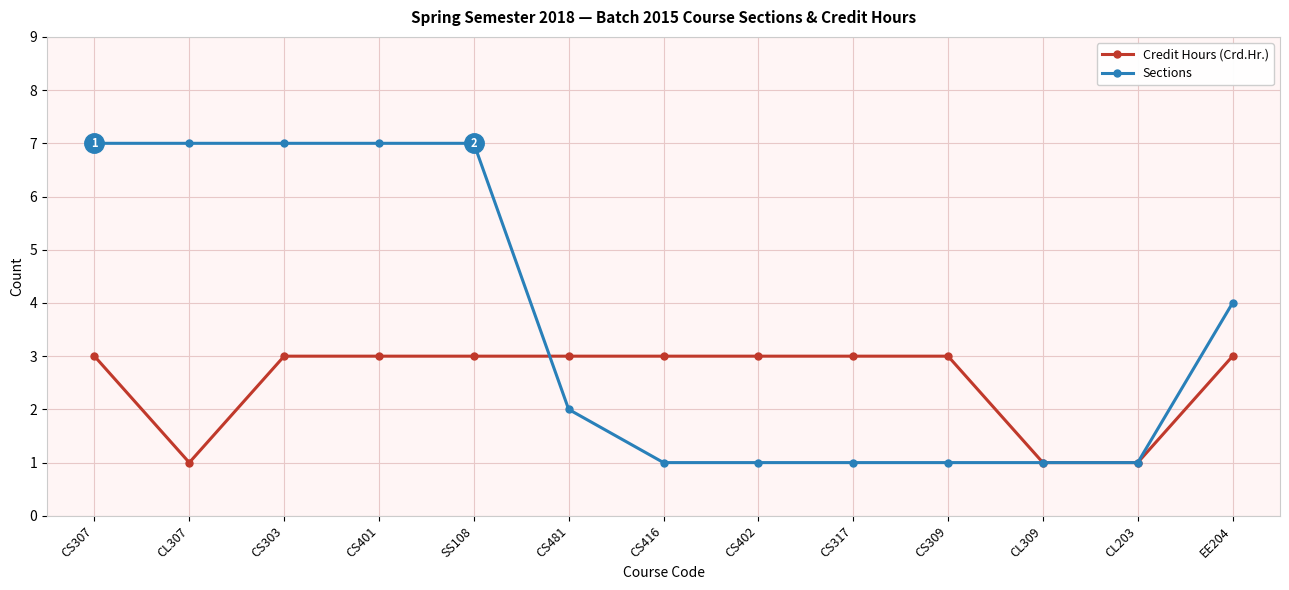

Reading left to right, transcribe all the data shown in this chart.

Credit Hours (Crd.Hr.): 3	1	3	3	3	3	3	3	3	3	1	1	3
Sections: 7	7	7	7	7	2	1	1	1	1	1	1	4